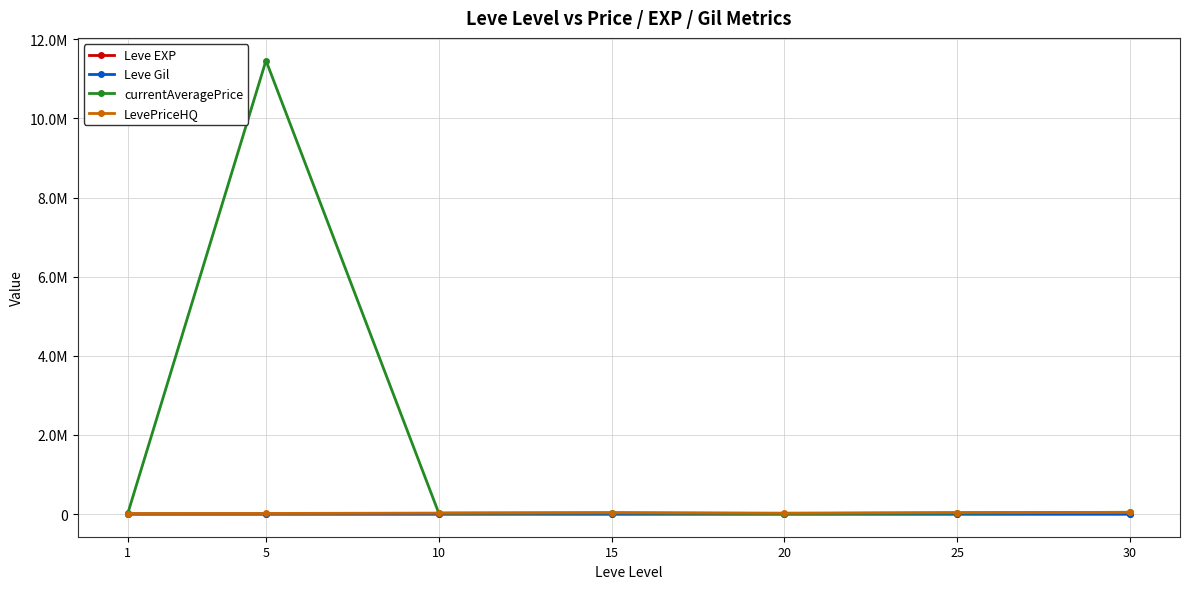

True or false: currentAveragePrice and Leve Gil cross at least once.

False